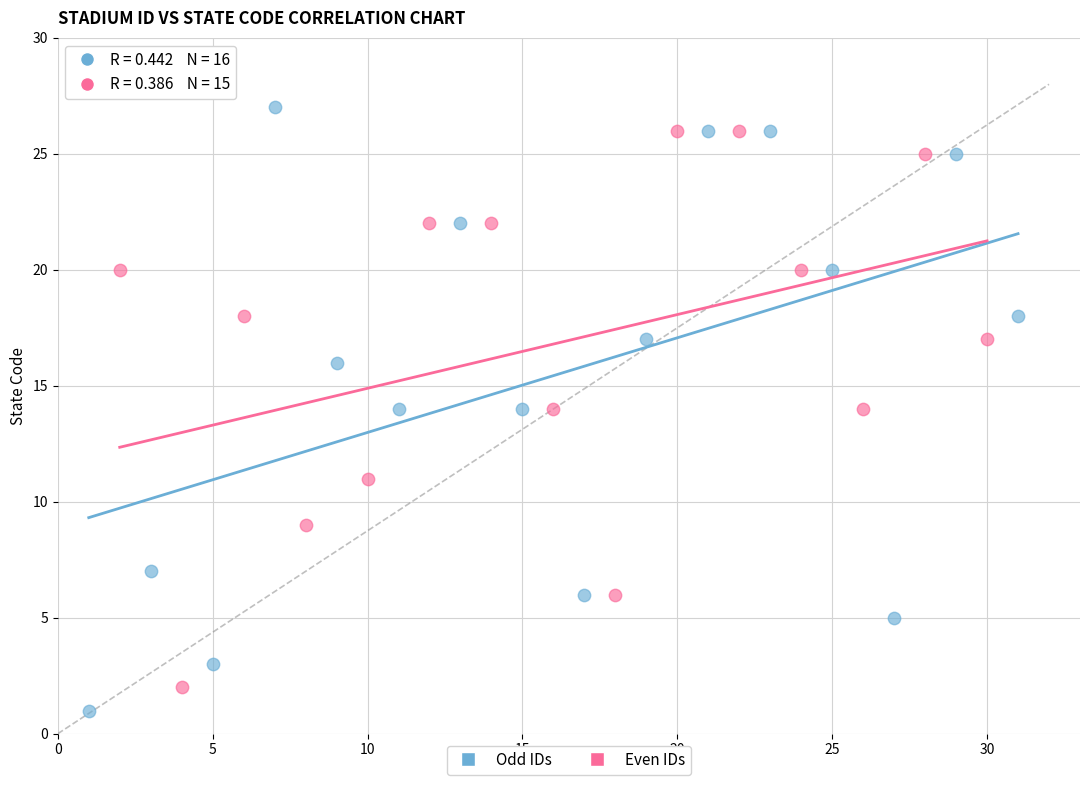

Which series has the largest Y range (max minus min)?

Odd IDs